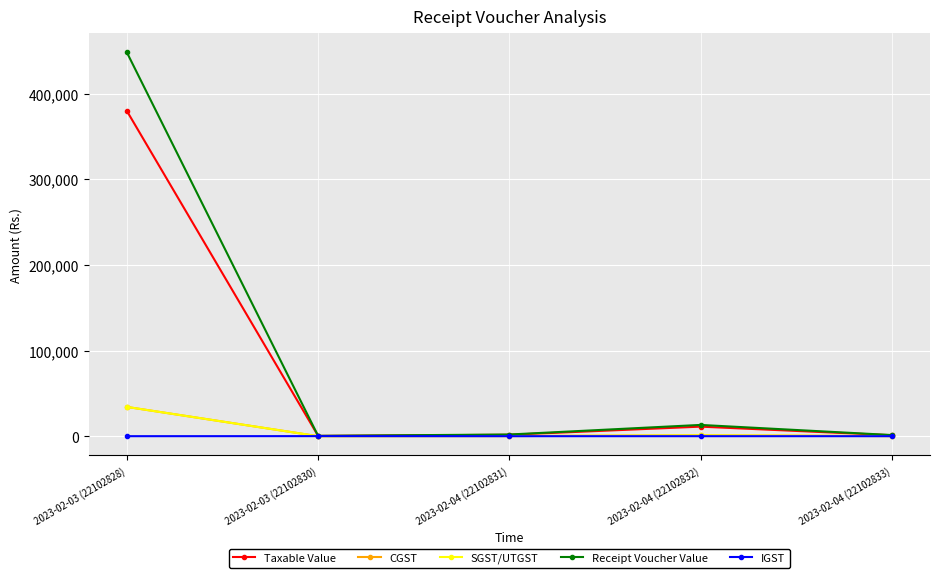

What is the label of the 5th point from the right?

2023-02-03 (22102828)